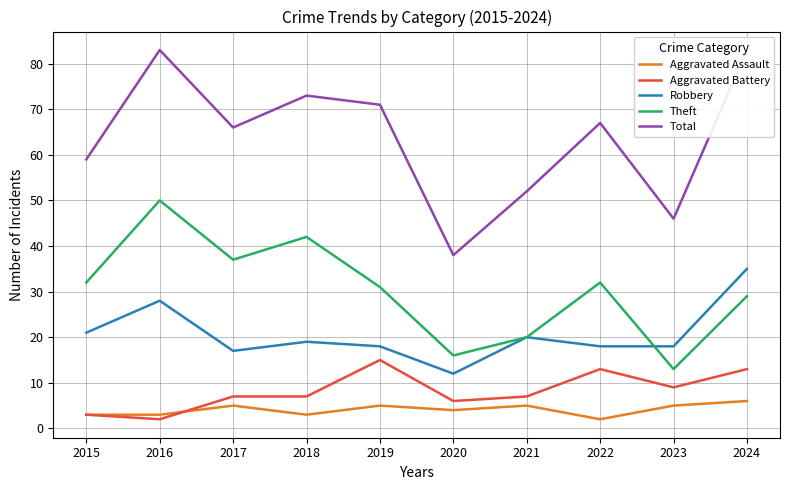

Reading right to left, what are all the values shown in this chart?

Aggravated Assault: 6	5	2	5	4	5	3	5	3	3
Aggravated Battery: 13	9	13	7	6	15	7	7	2	3
Robbery: 35	18	18	20	12	18	19	17	28	21
Theft: 29	13	32	20	16	31	42	37	50	32
Total: 83	46	67	52	38	71	73	66	83	59